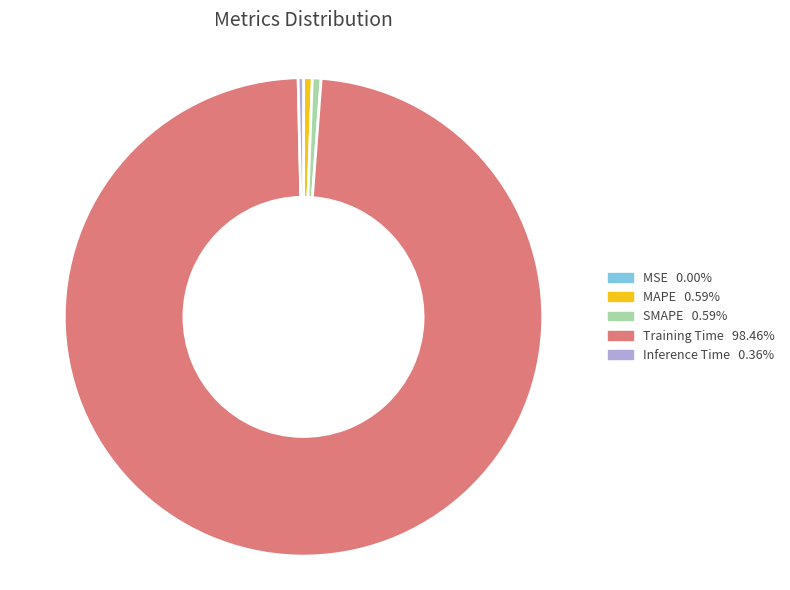

The SMAPE slice represents 9% of the pie. True or false?

False